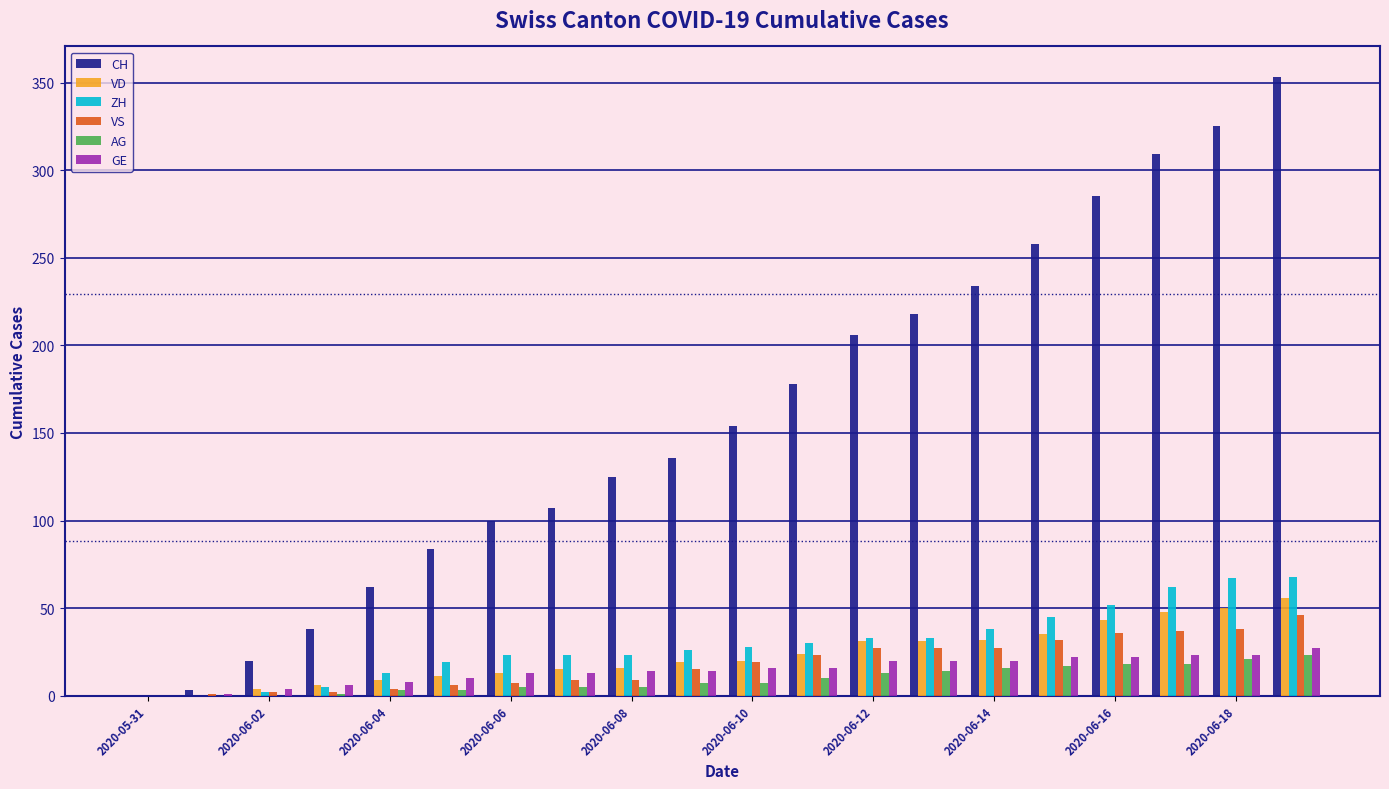

What is the maximum value for CH?

353